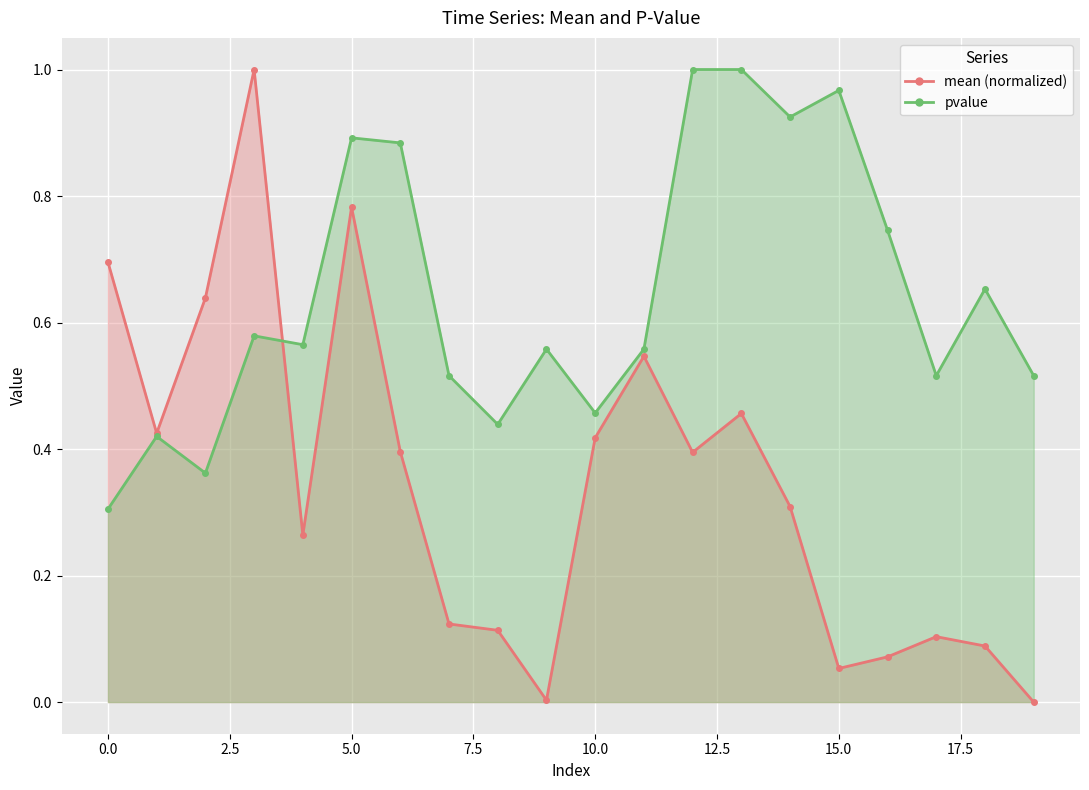

Which has a higher value, 13 or 3?

3